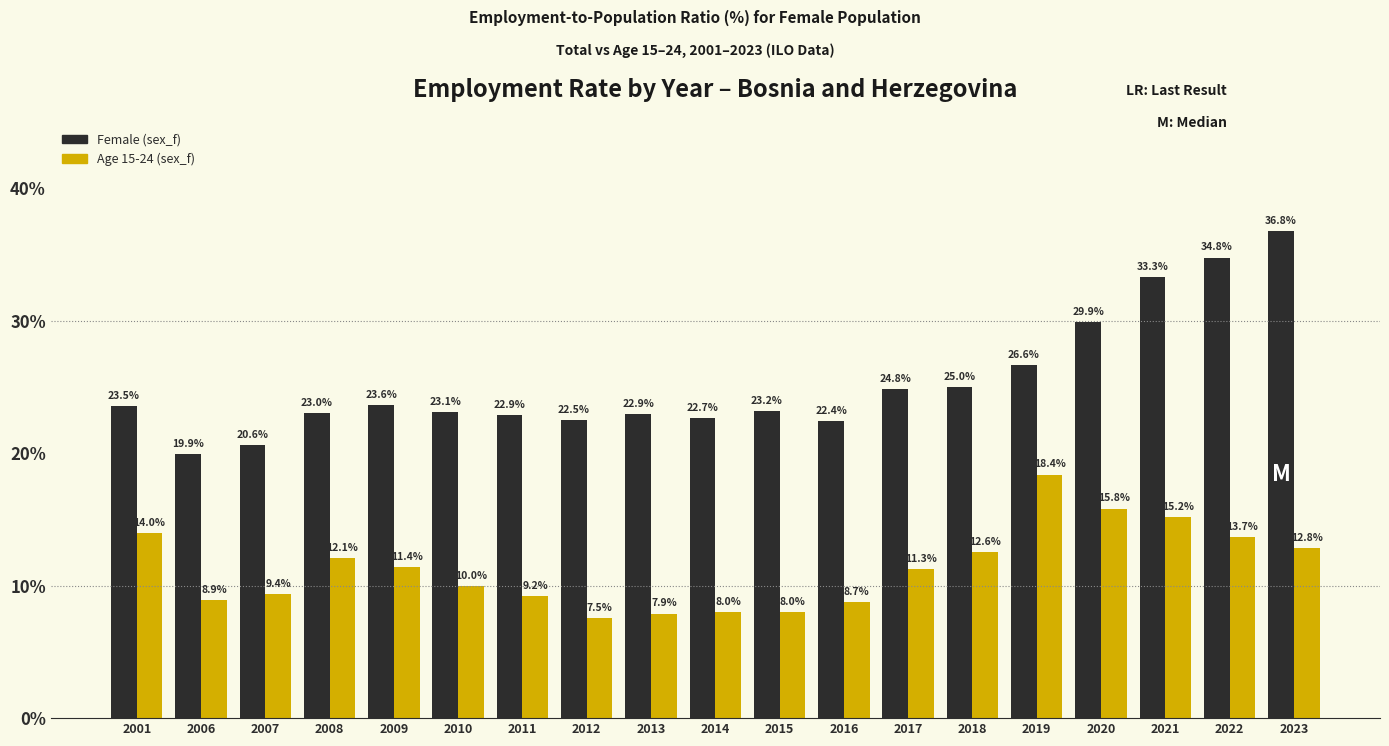

List the series in order of their peak value, lowest first.

Age 15-24 (sex_f), Female (sex_f)